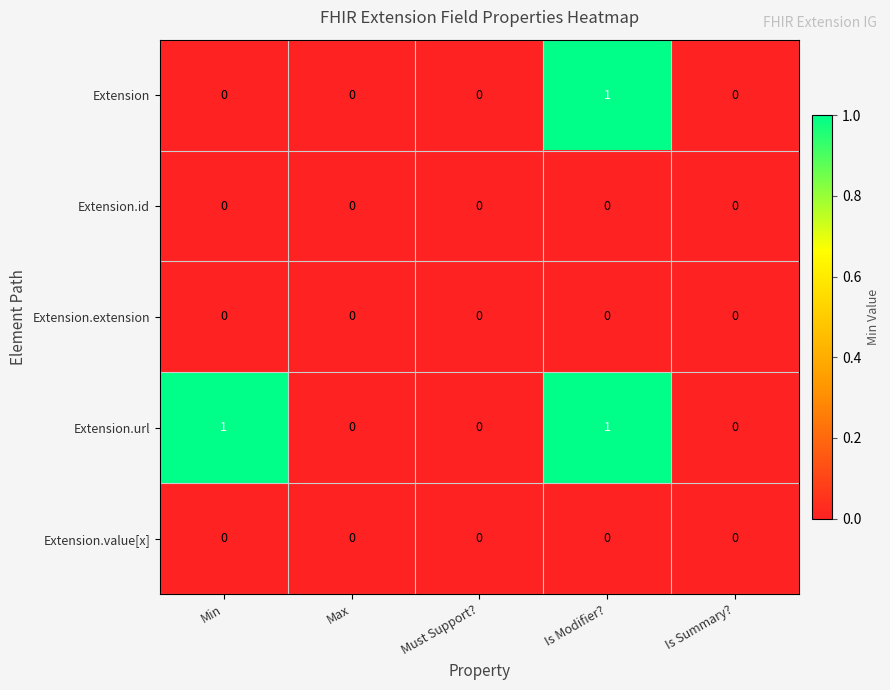

Which series has the largest total across all categories?

Extension.url